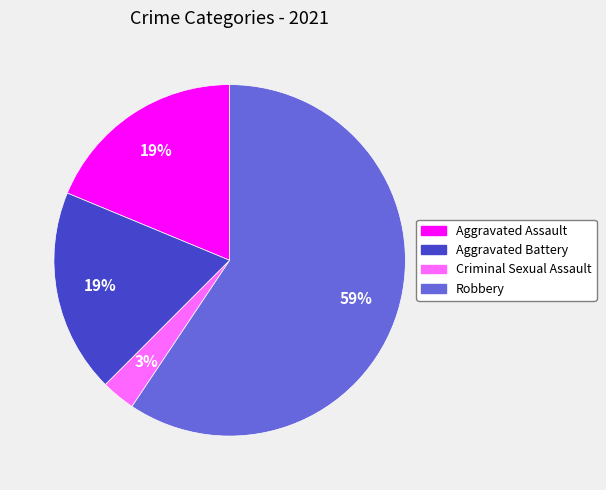

Does any single category account for the majority?

Yes